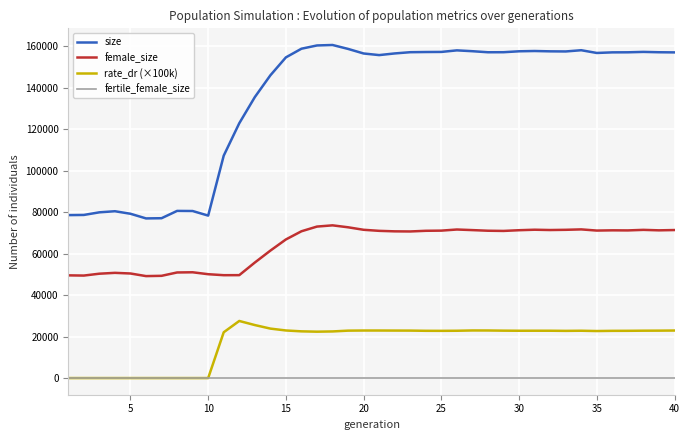

What is the maximum value shown in the chart?

160491.0